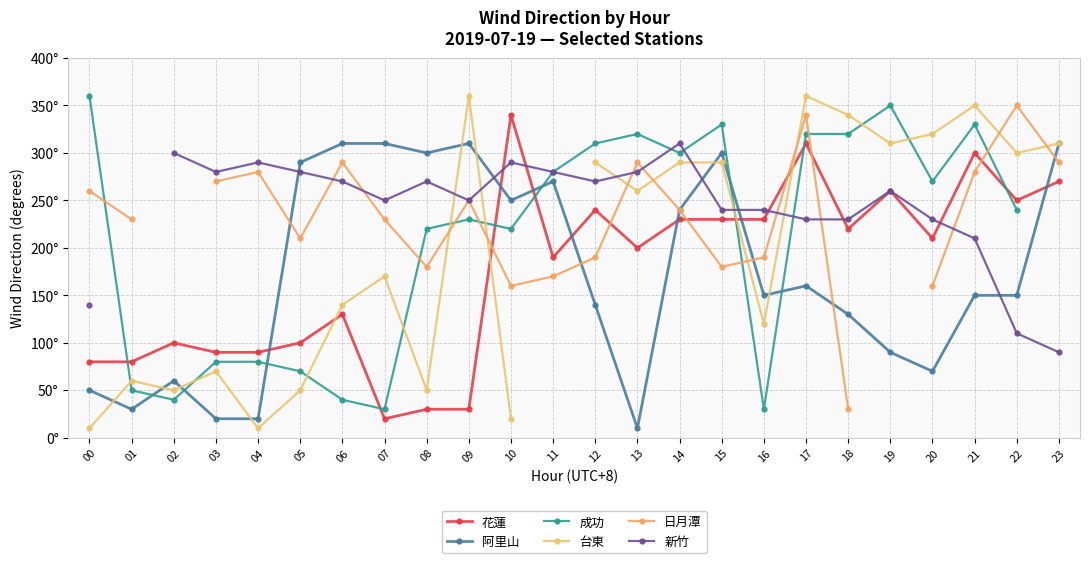

What is the value of the 阿里山 point at the 1st from the left?

50.0